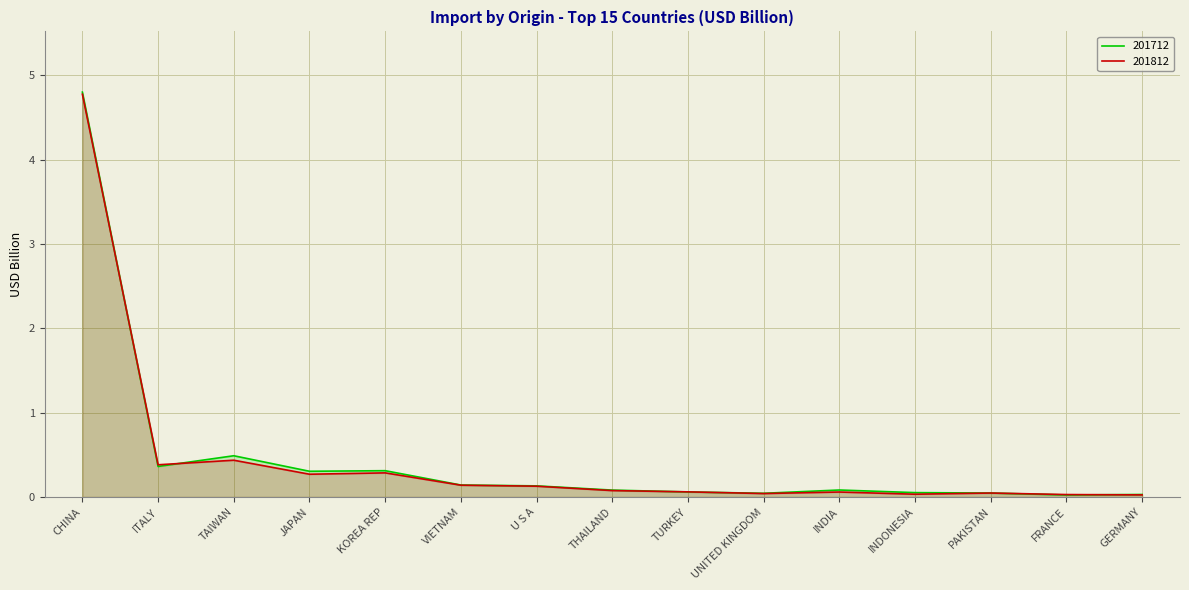

How many intersections are there between 201712 and 201812?

5